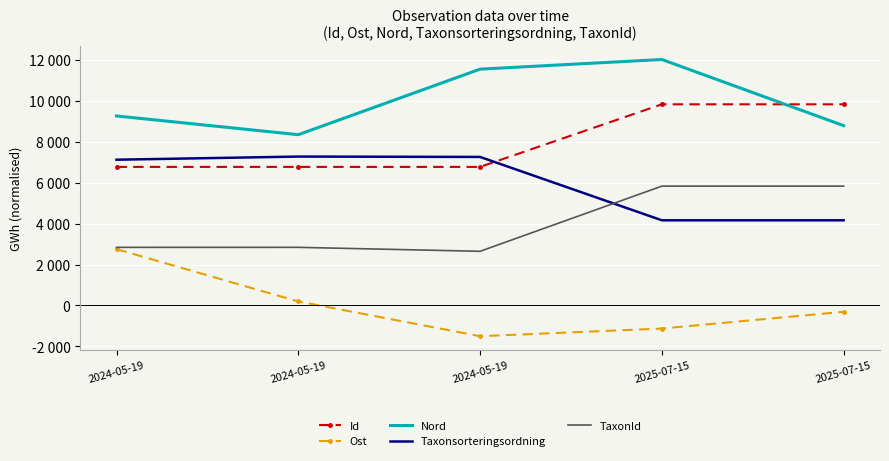

What is the difference between the maximum and second lowest values in the Taxonsorteringsordning series?

3117.3